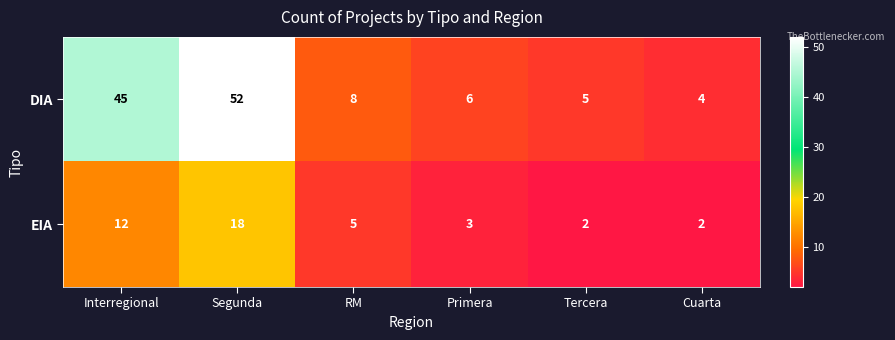

What is the average value of the EIA series?

7